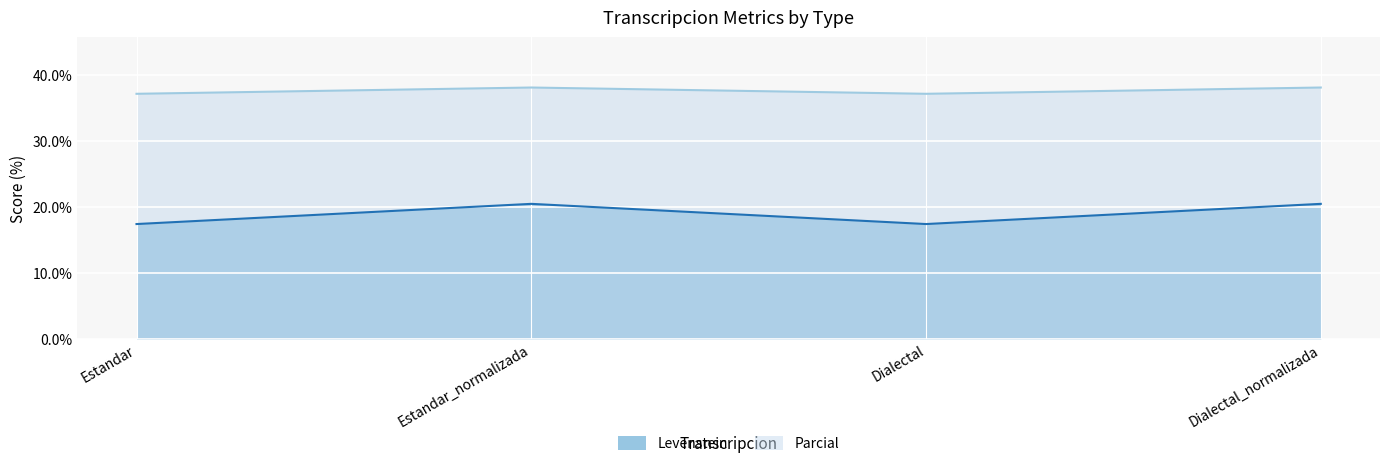

What is the average value of the Parcial series?

37.6